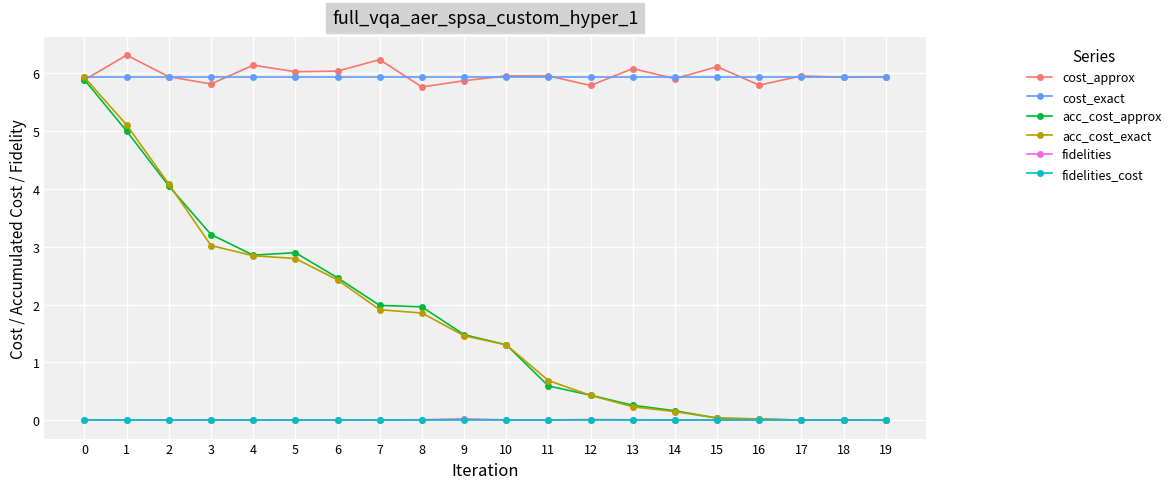

What is the total value across all series at 19?

11.9